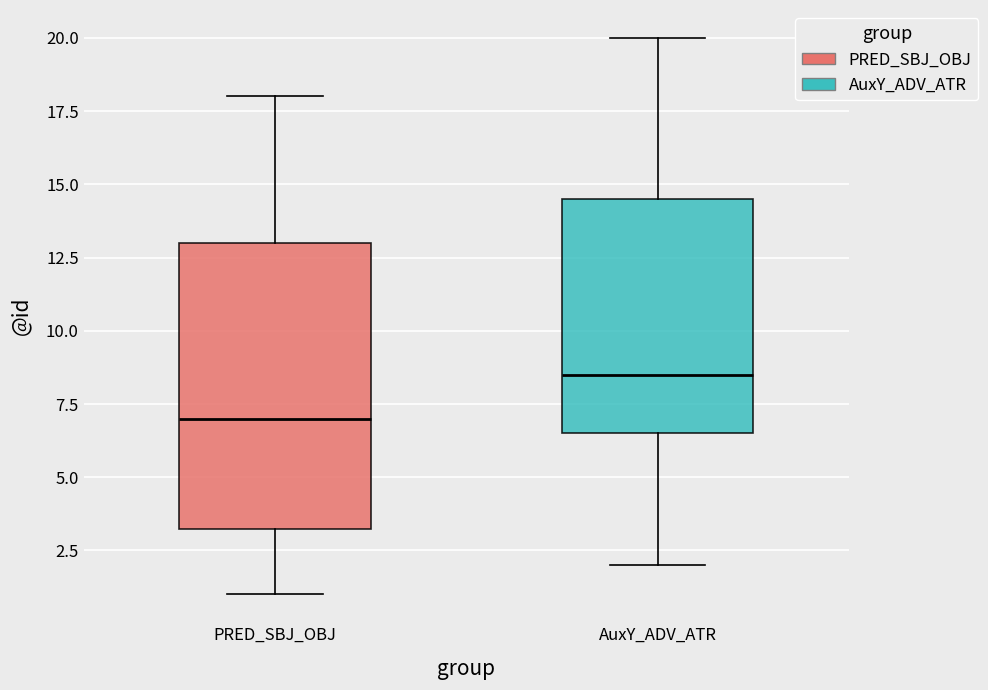

Reading left to right, transcribe this box plot: for each box, give where its median line is, the range the box spans, and where its two whiskers end, as read against the y-axis. The values are not printed on the chart, so give them approximately, as read against the axis.

PRED_SBJ_OBJ: median 7.0, box 3.5 to 13.0, whiskers 1.0 to 18.0
AuxY_ADV_ATR: median 8.5, box 6.5 to 14.5, whiskers 2.0 to 20.0